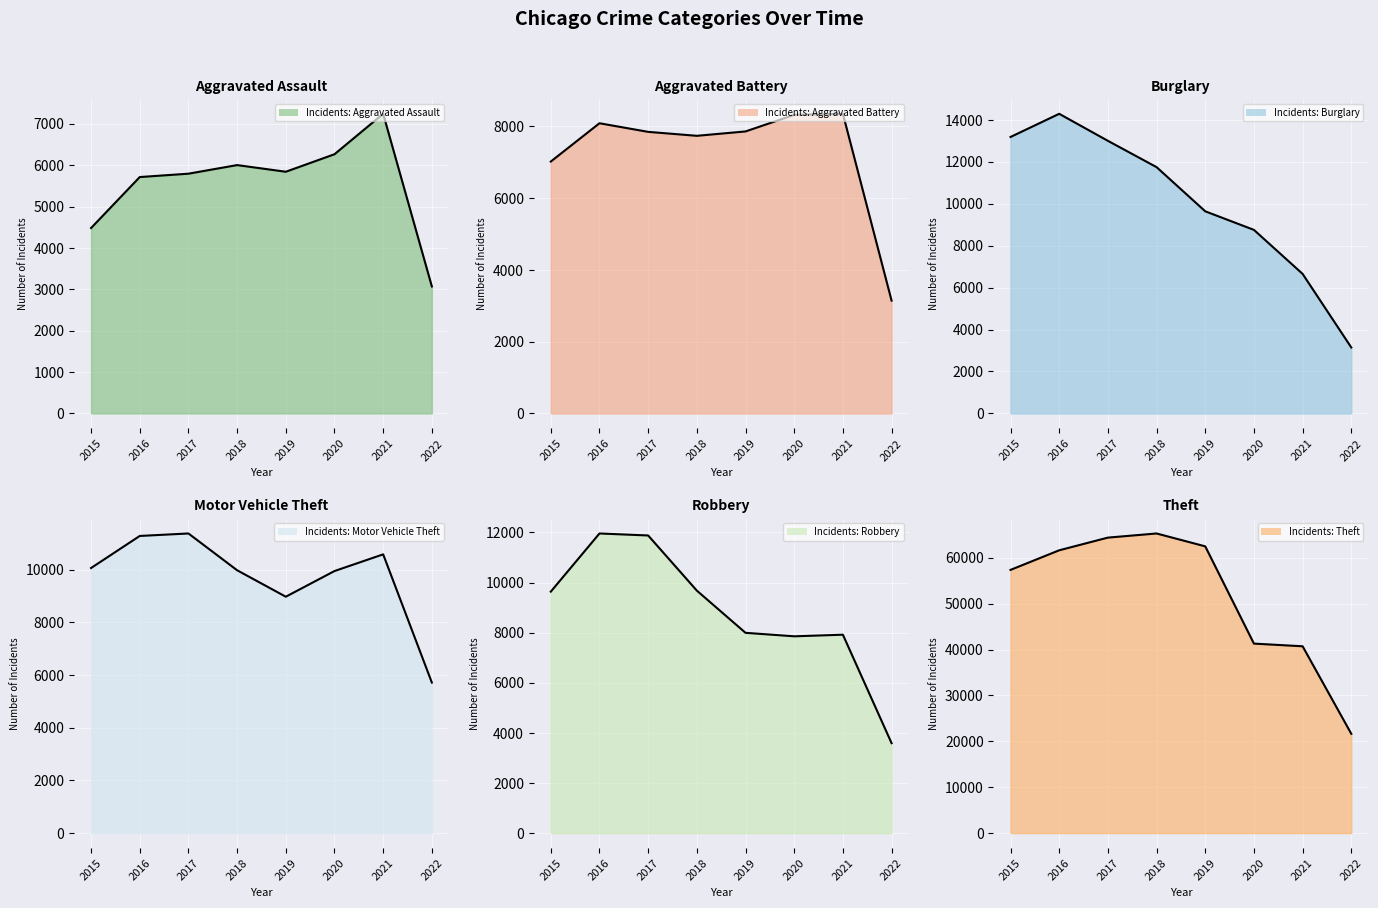

How many values in the Aggravated Battery series are below 7857?

4